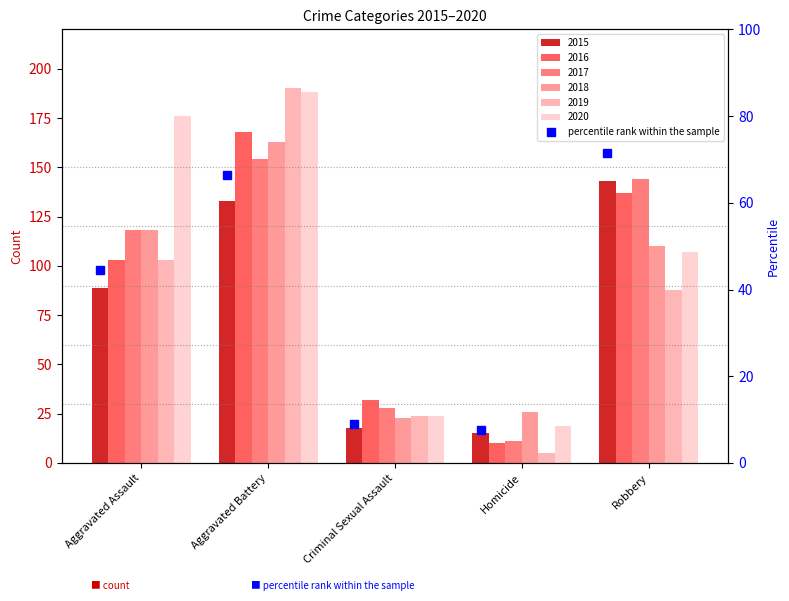

The chart shows a value of 105.6 at Robbery. True or false?

False